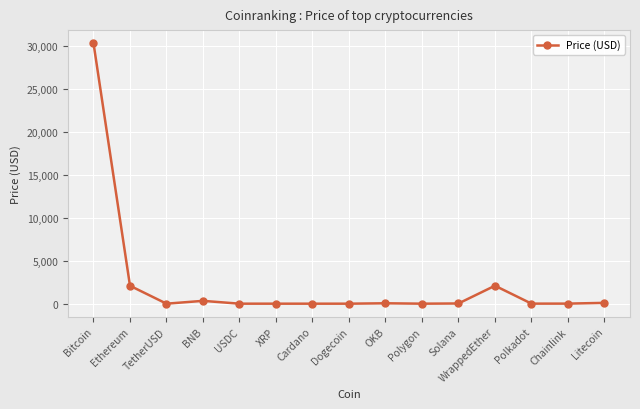

Which label corresponds to the largest value in the chart?

Bitcoin